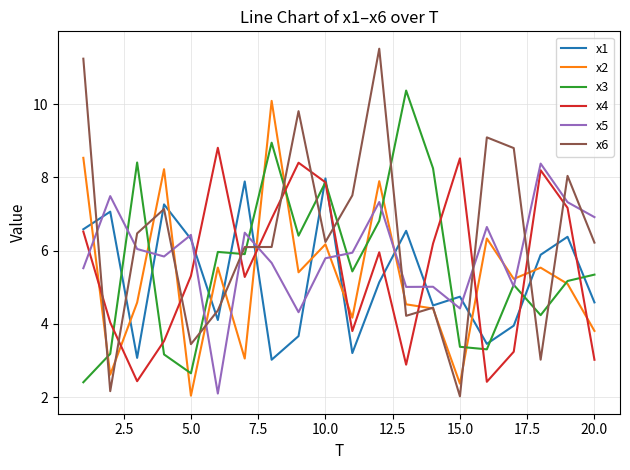

Which series has the widest spread of values?

x6